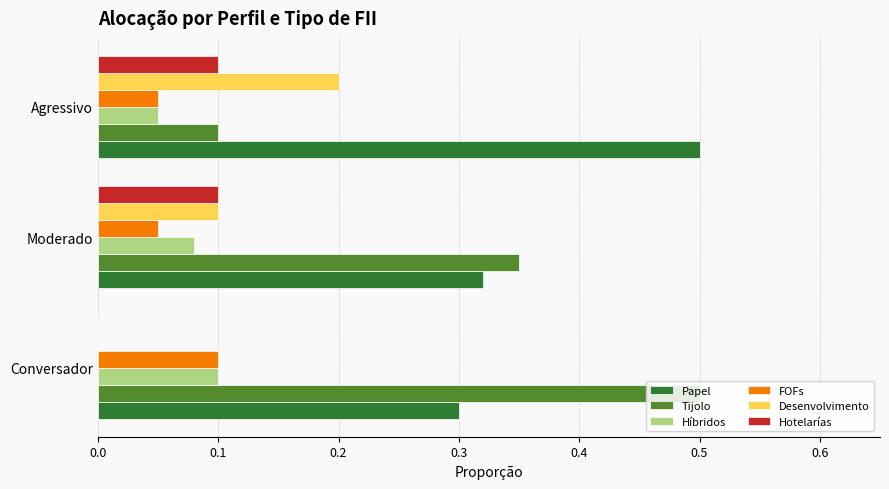

Which series changed the most between Moderado and Agressivo?

Tijolo